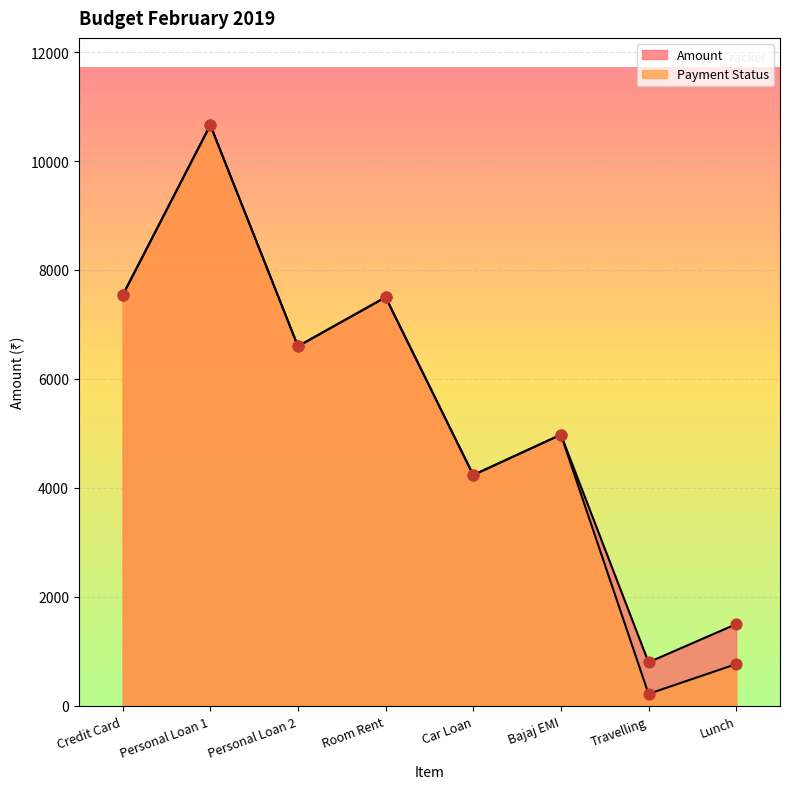

Which series contains the lowest Y value?

Payment Status